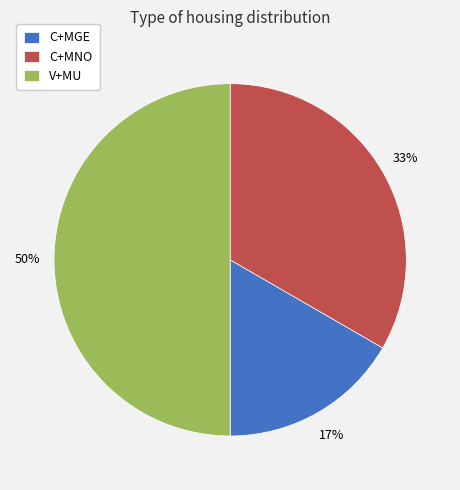

What is the smallest slice in the pie chart?

C+MGE